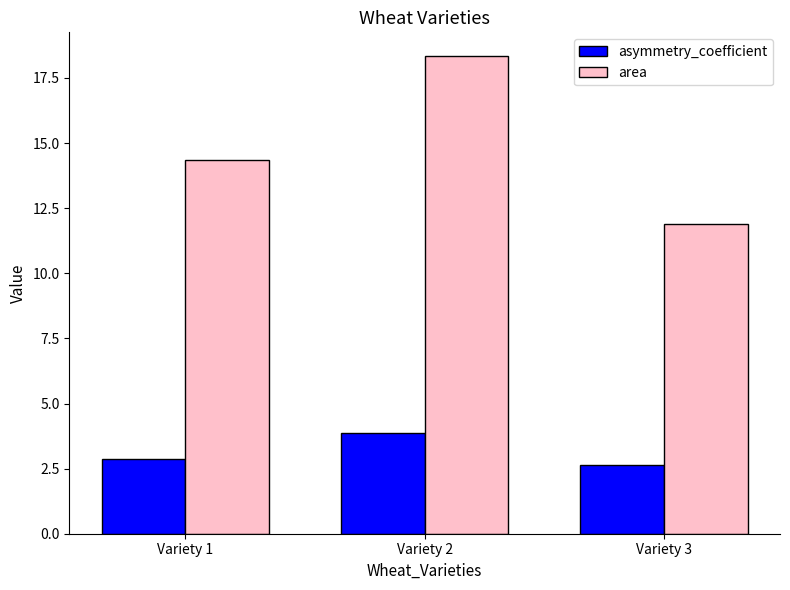

What are all the series names shown in the legend?

asymmetry_coefficient, area